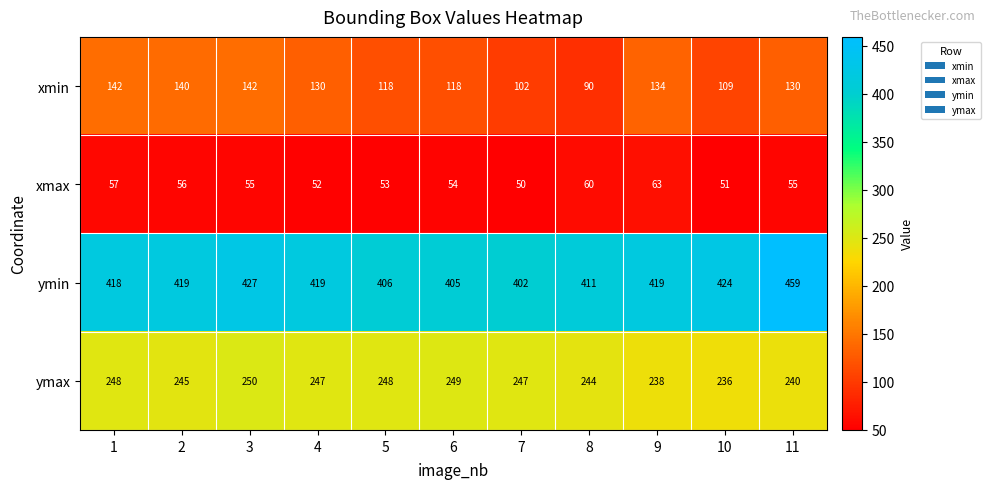

Where is ymax nearest to the value 243?

8